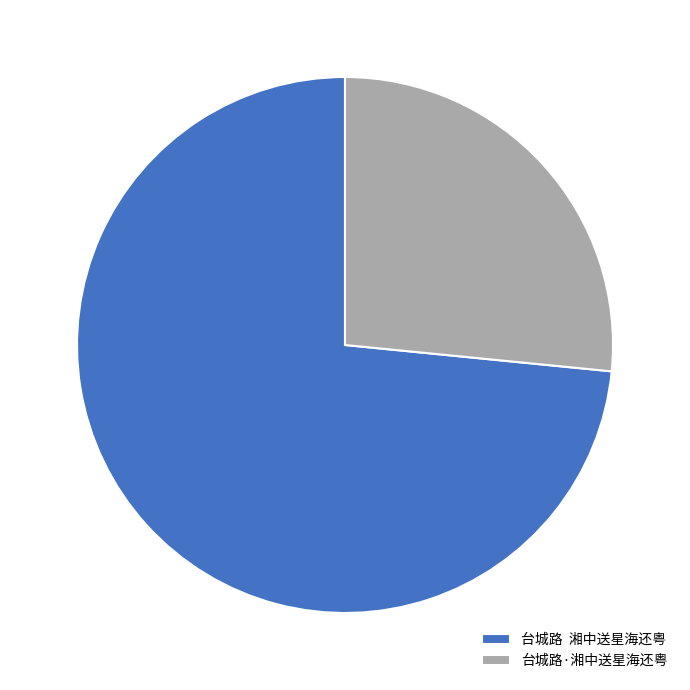

Do 台城路·湘中送星海还粤 and 台城路 湘中送星海还粤 together represent more than half of the pie?

Yes